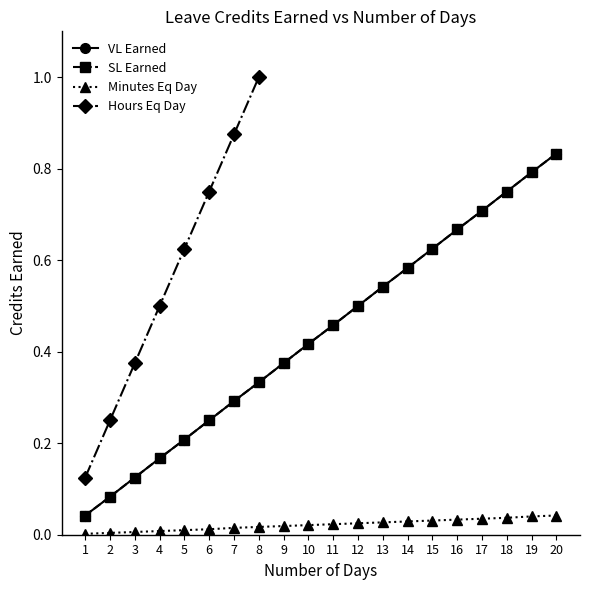

The Minutes Eq Day series shows 0.0 at 10. True or false?

False